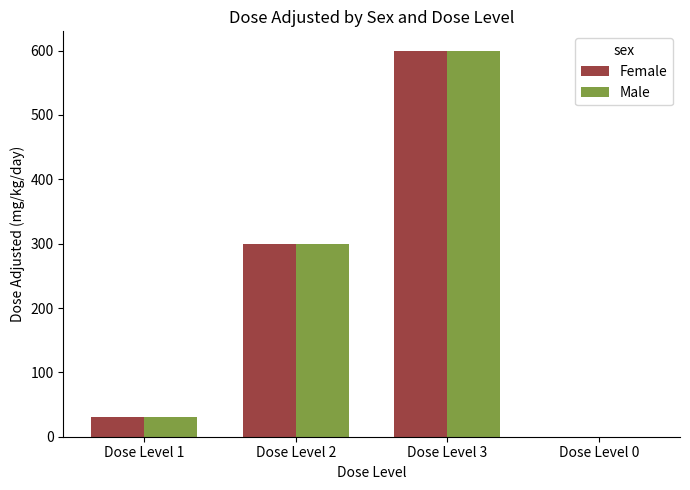

What is the total value across all series at Dose Level 1?

60